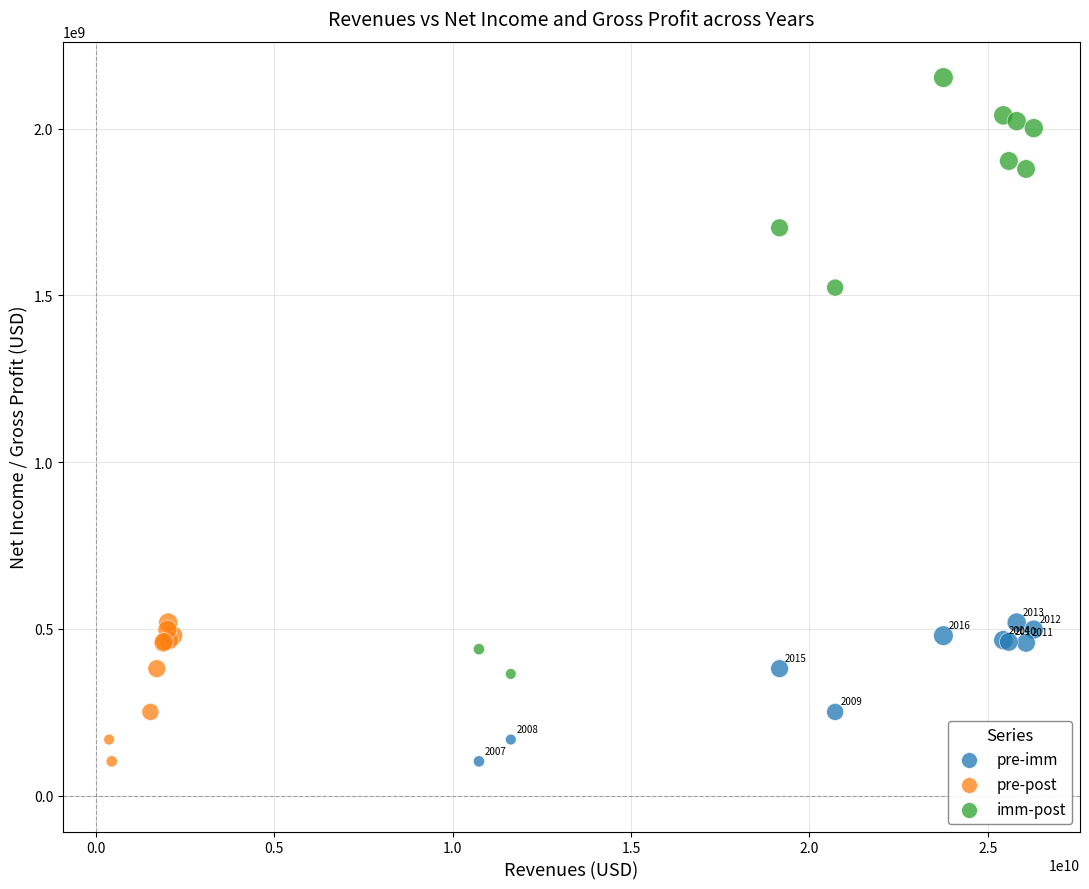

Which series has the largest Y range (max minus min)?

imm-post